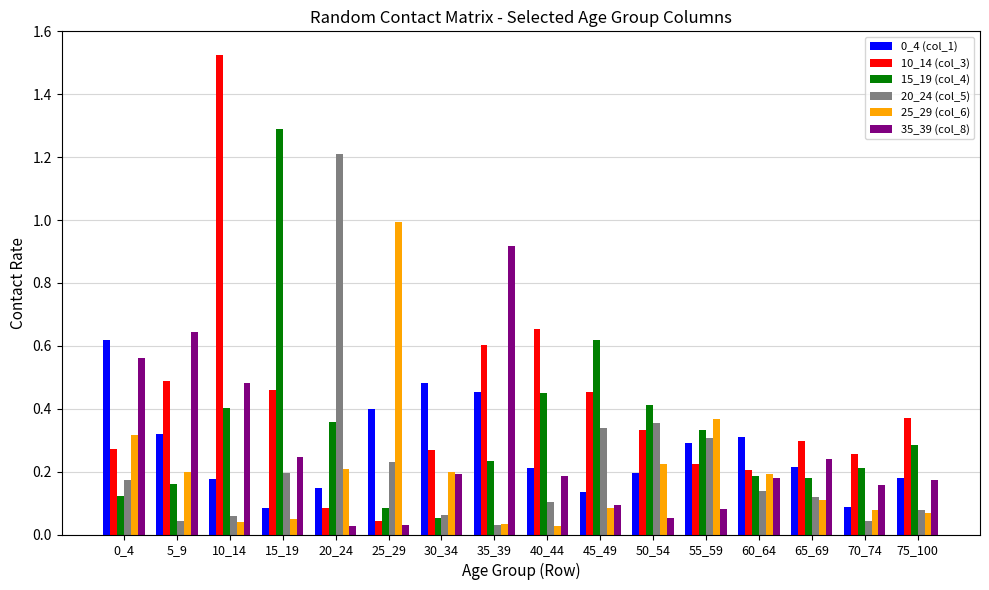

What is the total value across all series at 0_4?

2.1